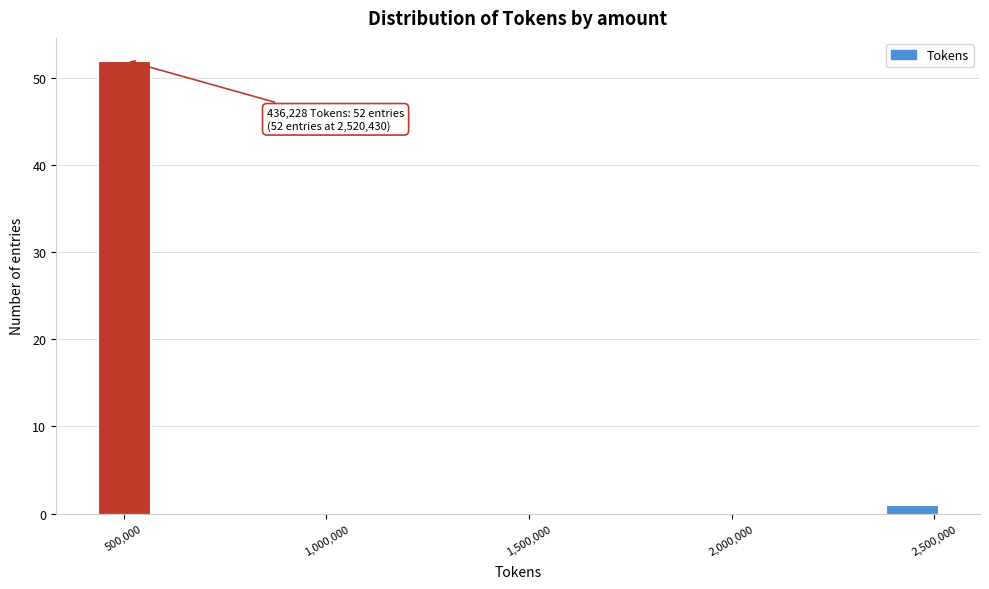

Around what value on the x-axis is the tallest bar? Give the approximate position of its centre, as read against the axis.

500000